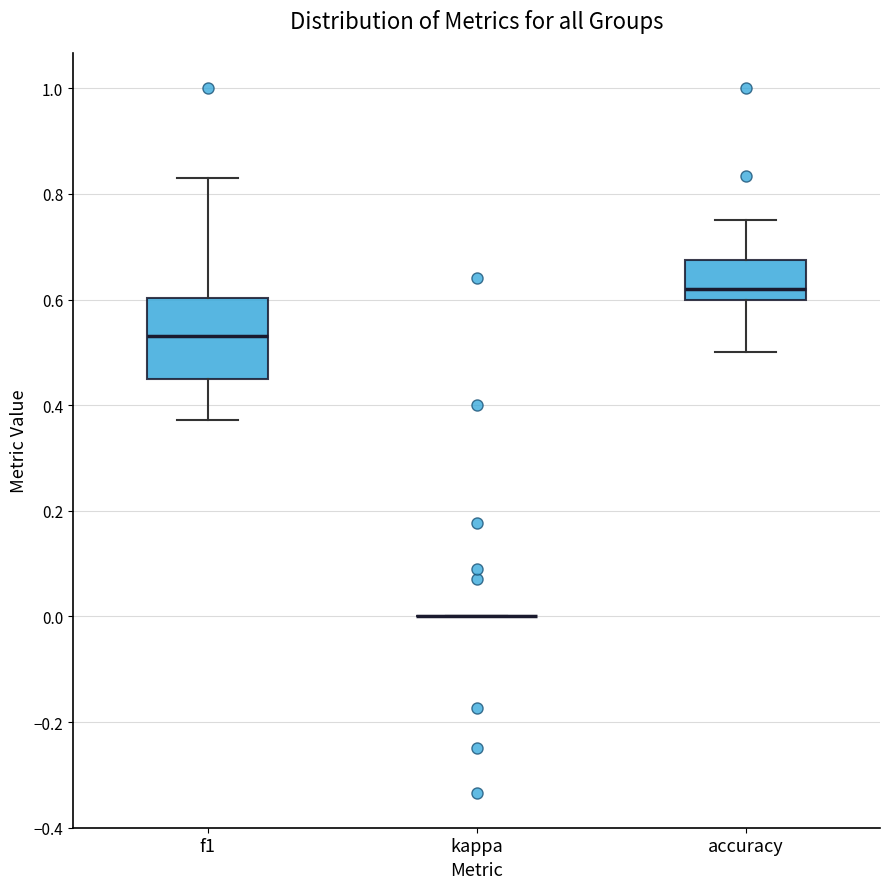

Which box is the tallest, from its lower edge to its upper edge?

f1